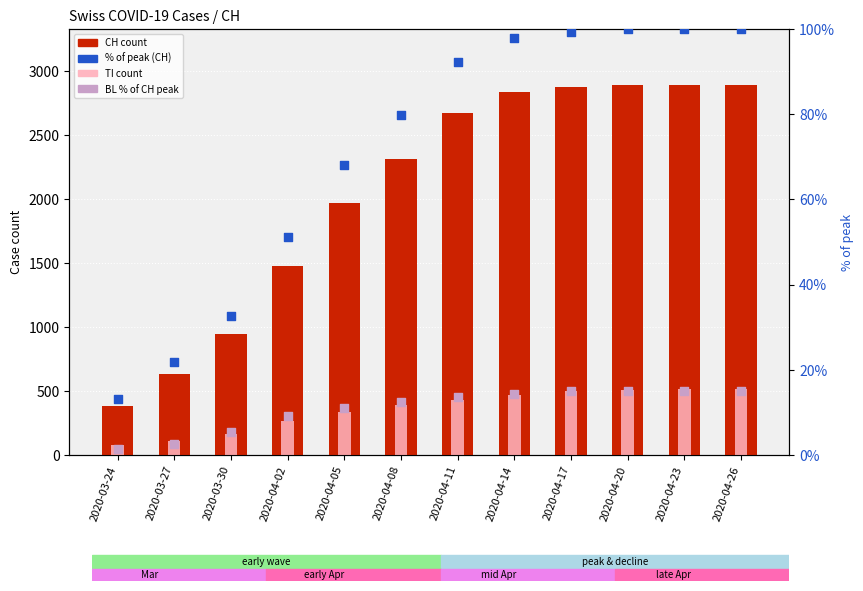

Is the value of TI at 2020-04-17 greater than the value of % of CH peak at 2020-04-14?

Yes